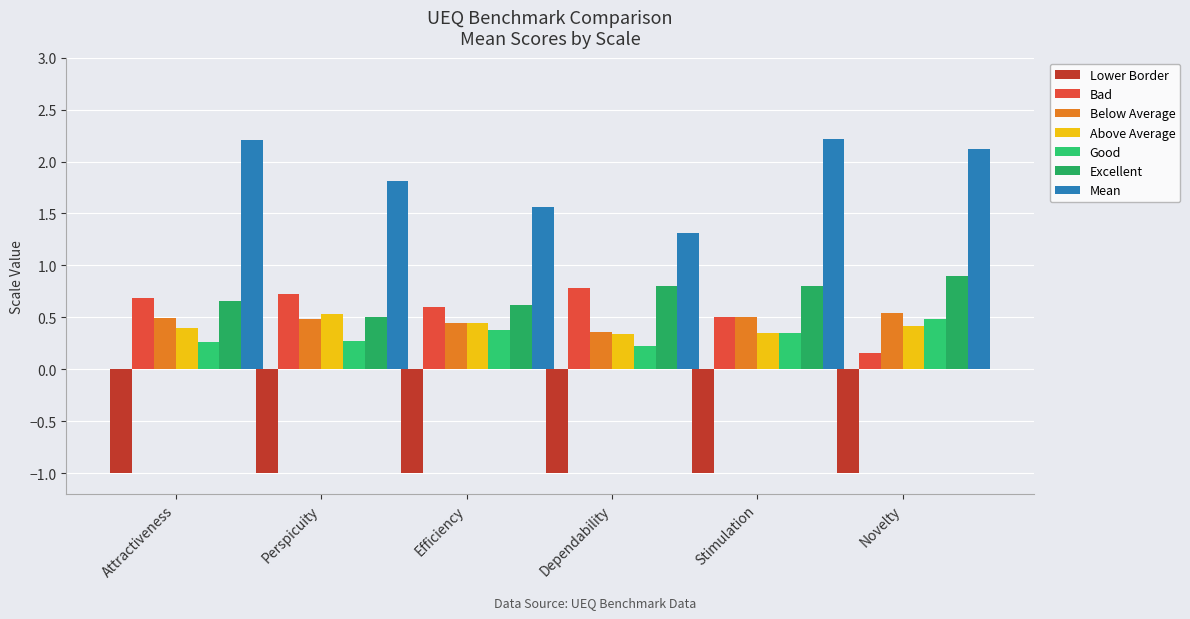

What is the spread (max minus min) of values at Dependability?

2.3